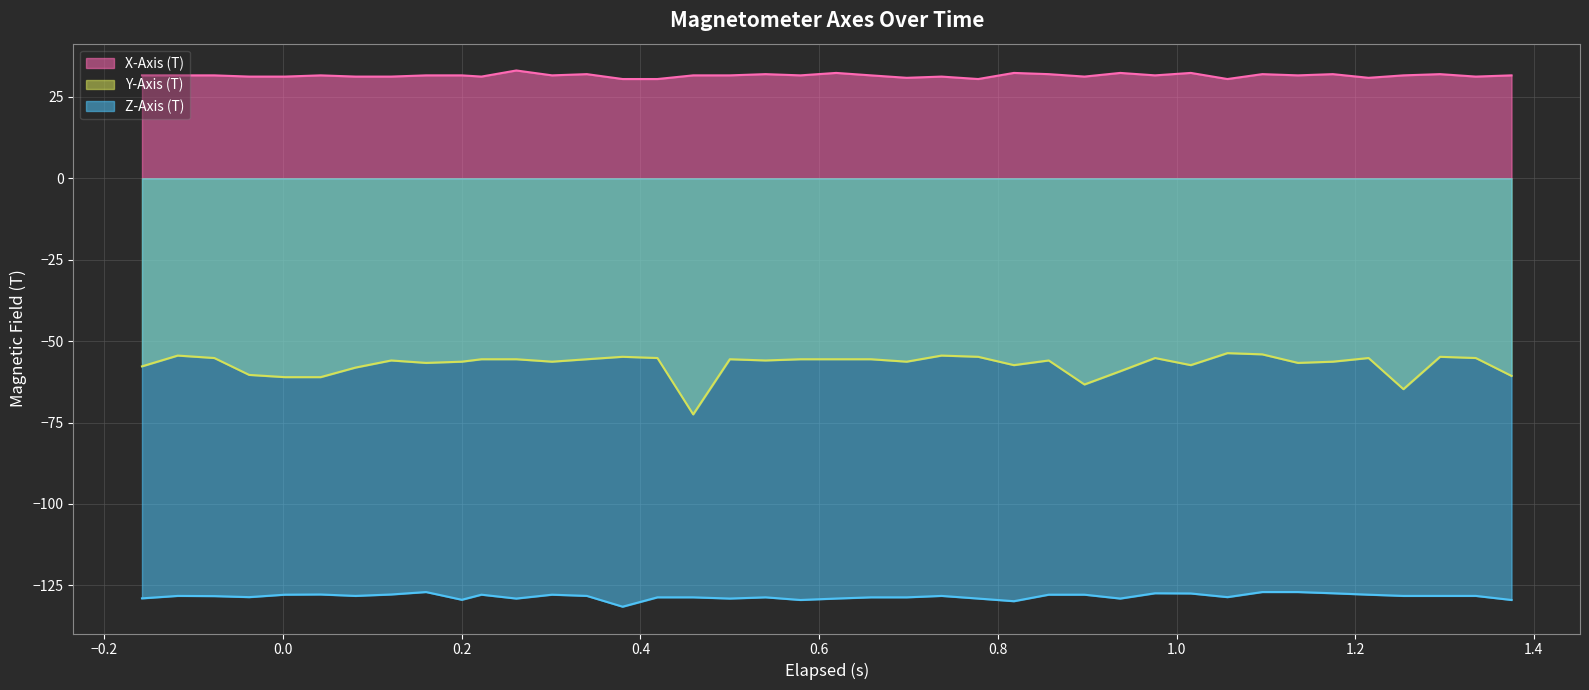

What is the sum of all Y-Axis (T) values?

-2286.0